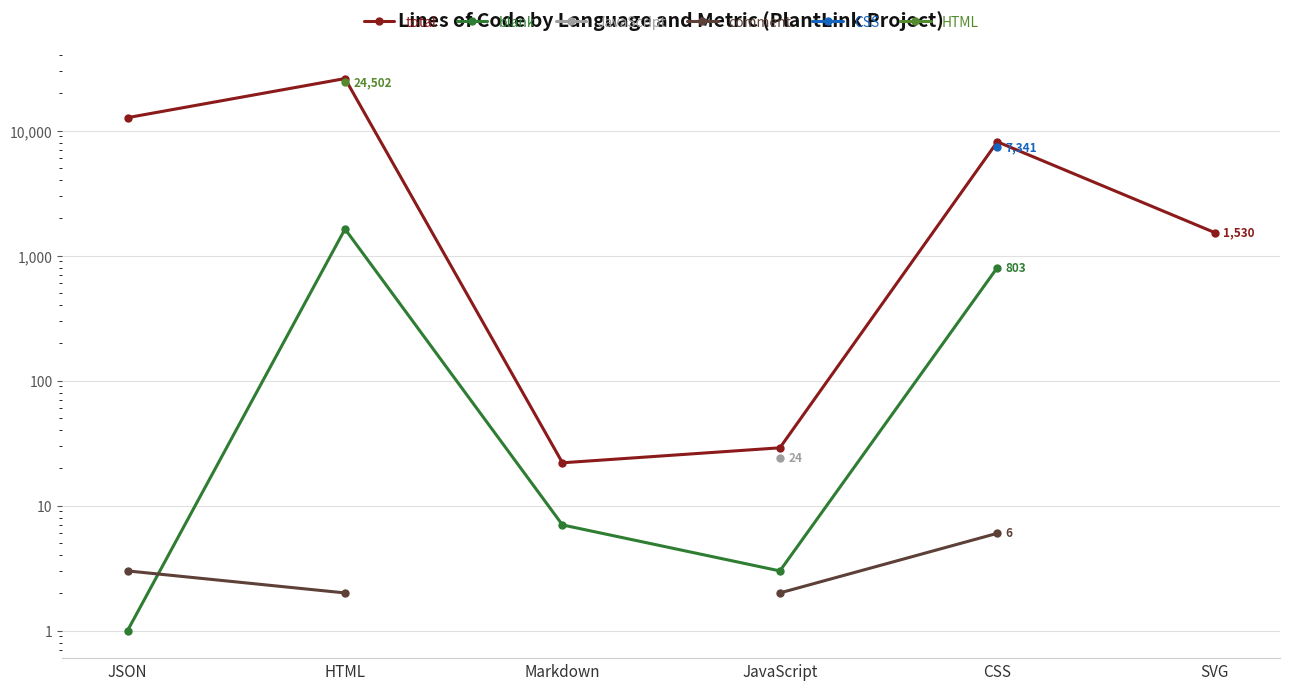

What position from the right is Markdown?

4